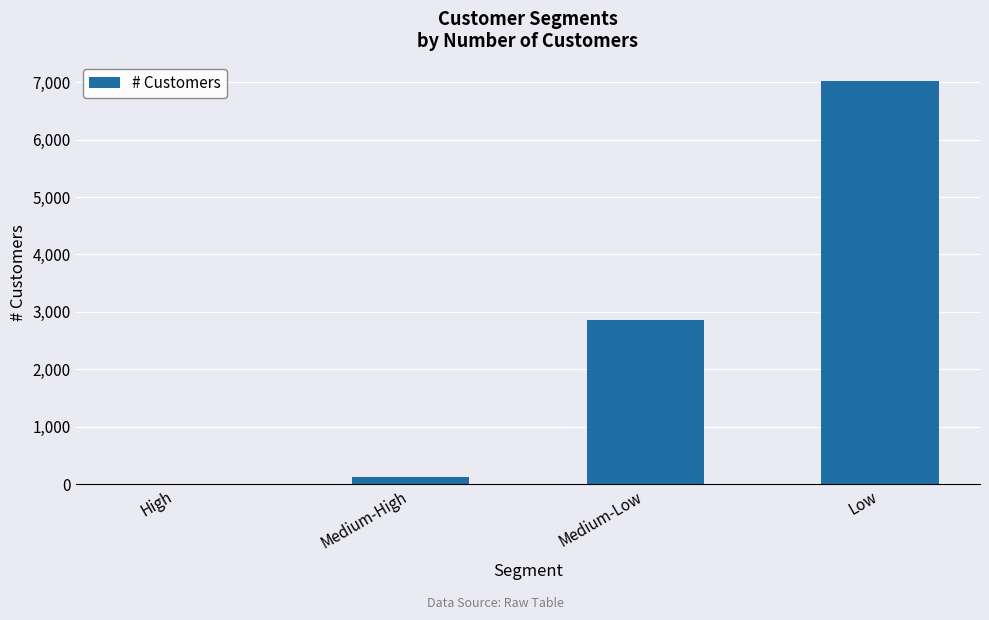

What is the sum of the values at Medium-Low and Medium-High?

2977